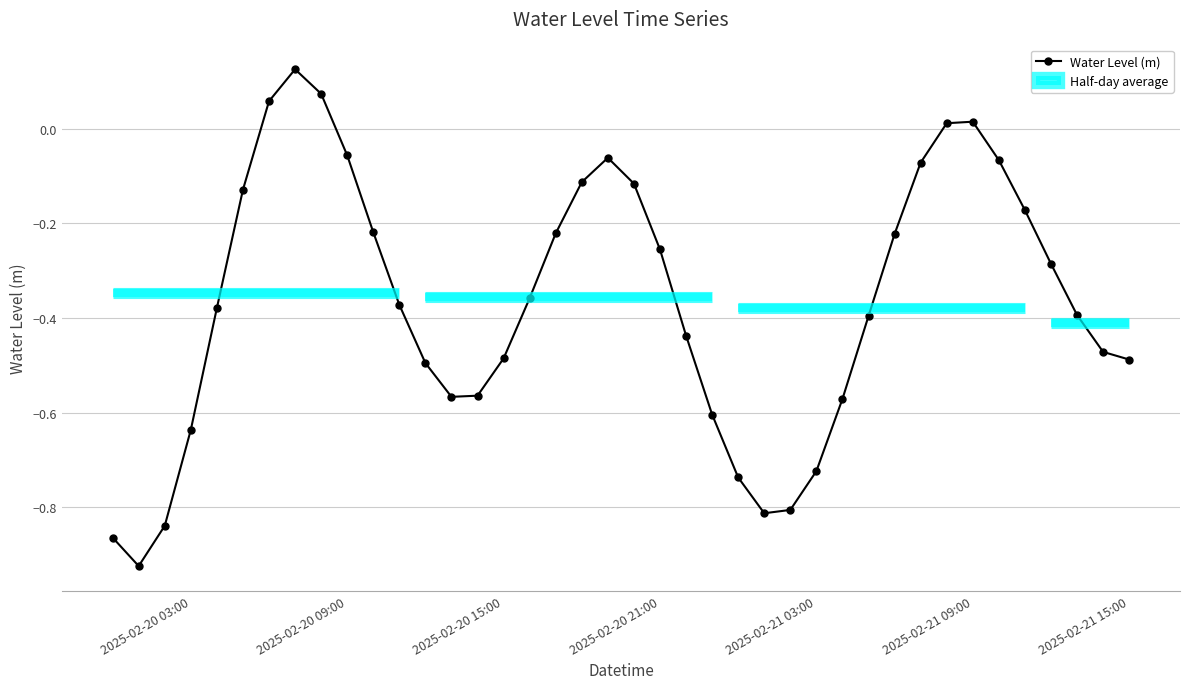

Reading left to right, transcribe all the data shown in this chart.

-0.9	-0.9	-0.8	-0.6	-0.4	-0.1	0.1	0.1	0.1	-0.1	-0.2	-0.4	-0.5	-0.6	-0.6	-0.5	-0.4	-0.2	-0.1	-0.1	-0.1	-0.3	-0.4	-0.6	-0.7	-0.8	-0.8	-0.7	-0.6	-0.4	-0.2	-0.1	0.0	0.0	-0.1	-0.2	-0.3	-0.4	-0.5	-0.5